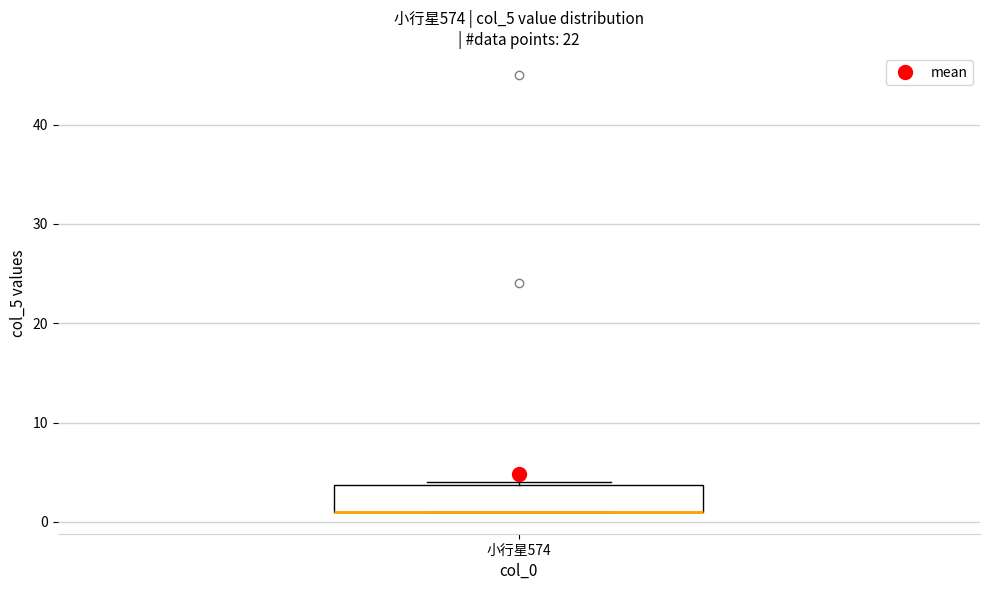

Where is the upper edge of the box for 小行星574 on the y-axis? The values are not printed on the chart, so give them approximately, as read against the axis.

4